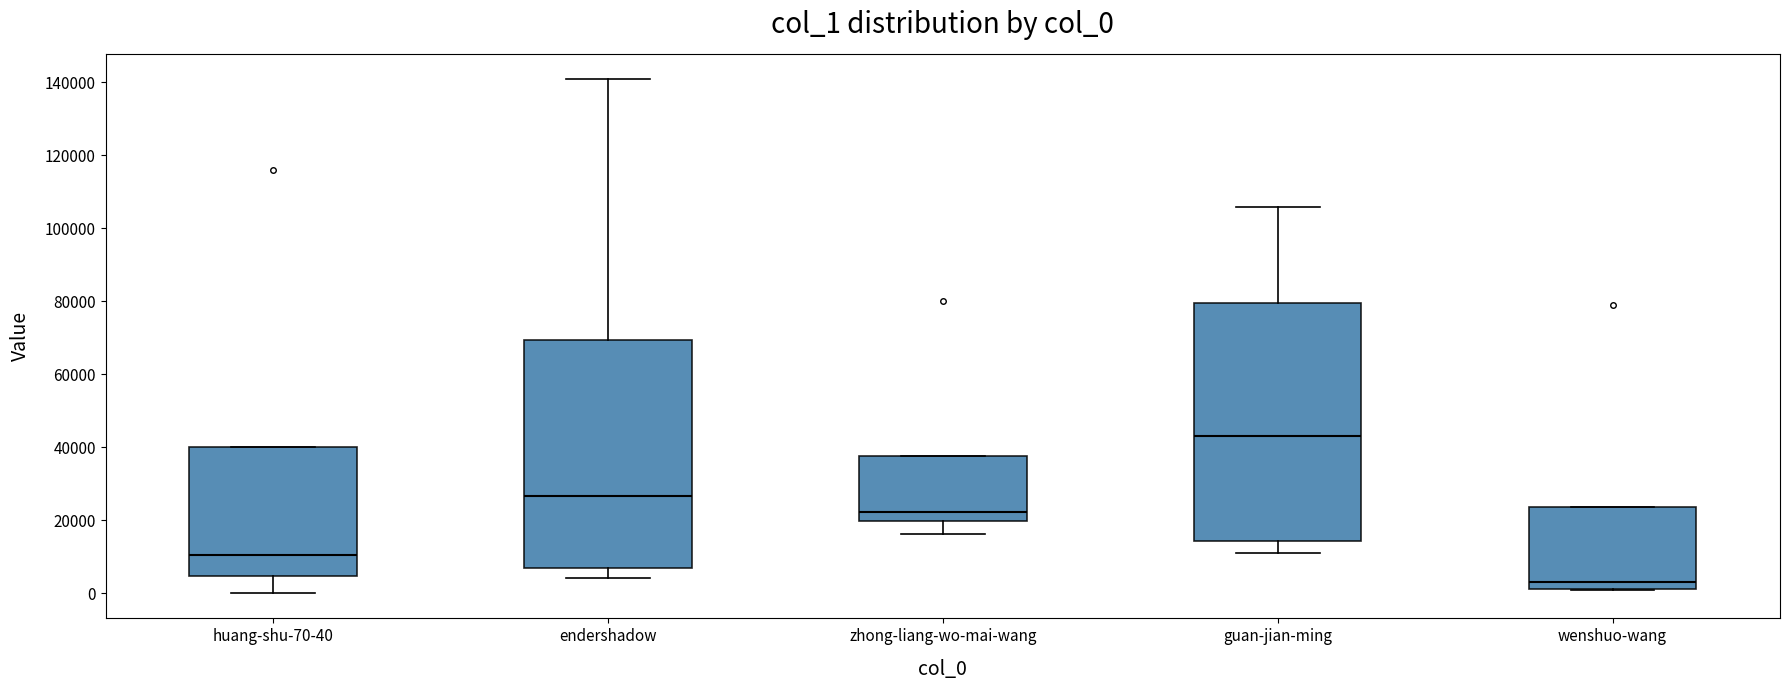

Where is the lower edge of the box for guan-jian-ming on the y-axis? The values are not printed on the chart, so give them approximately, as read against the axis.

14000